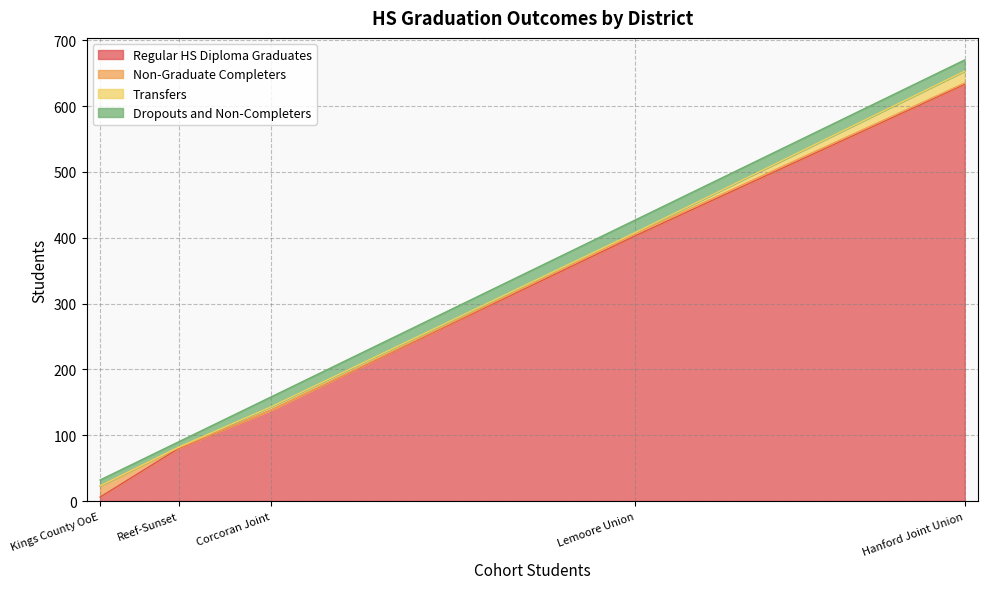

What is the maximum value for Regular HS Diploma Graduates?

633